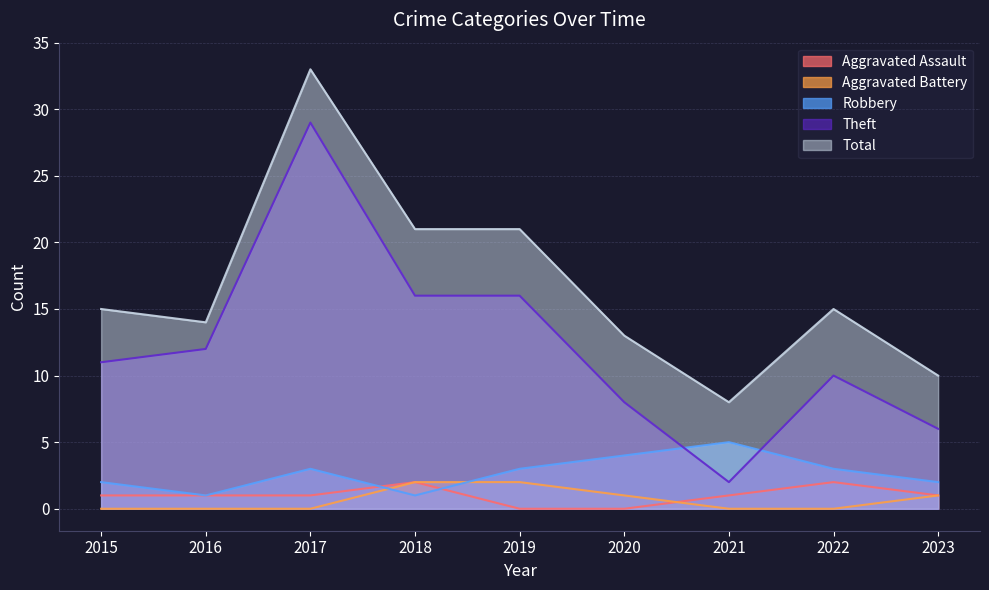

What is the sum of all Total values?

150